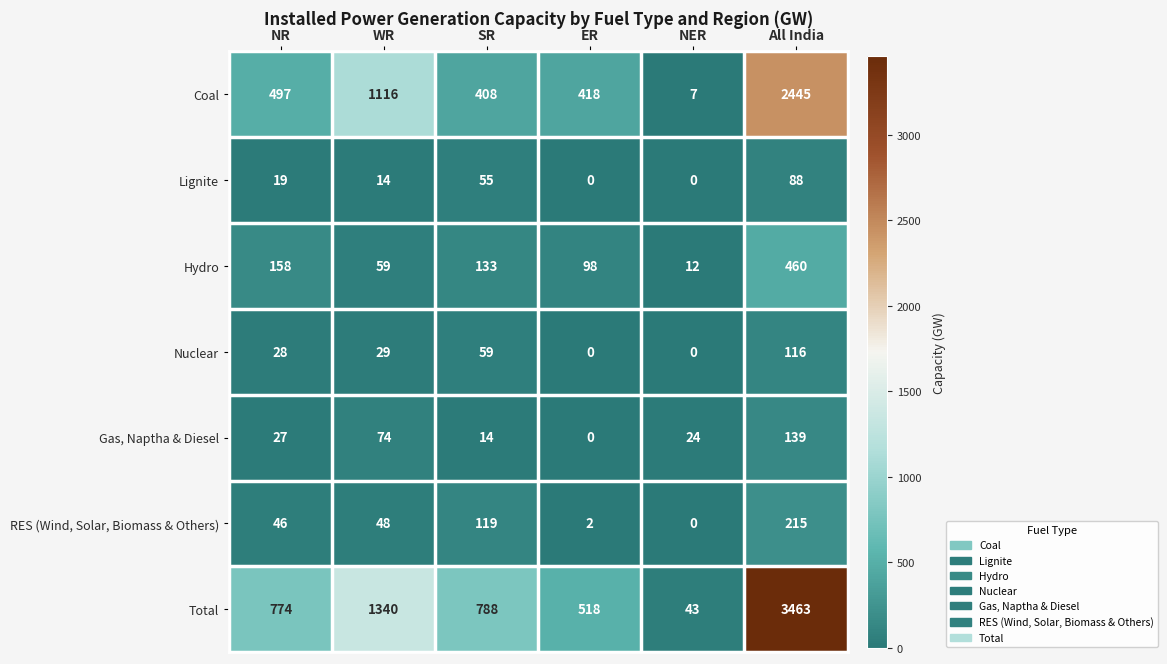

Count the number of categories in the chart.

6